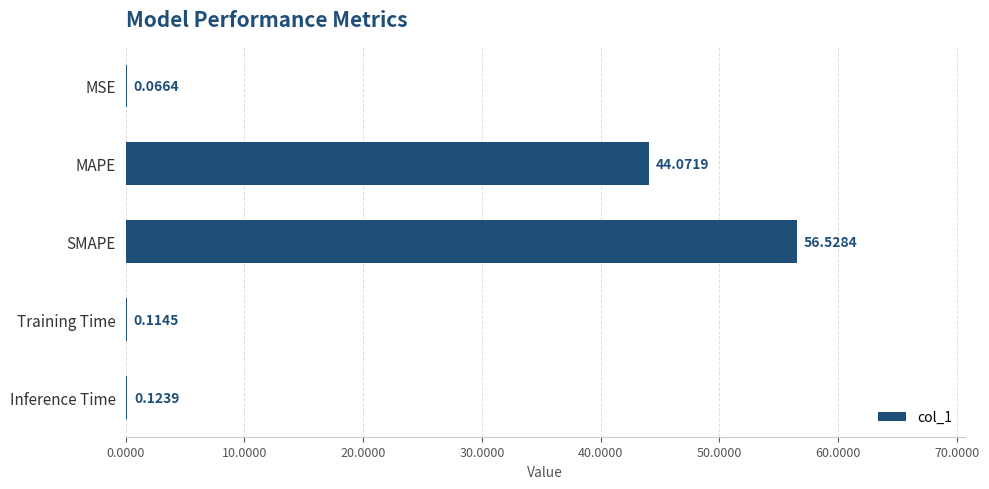

Where is the data nearest to the value 28?

MAPE